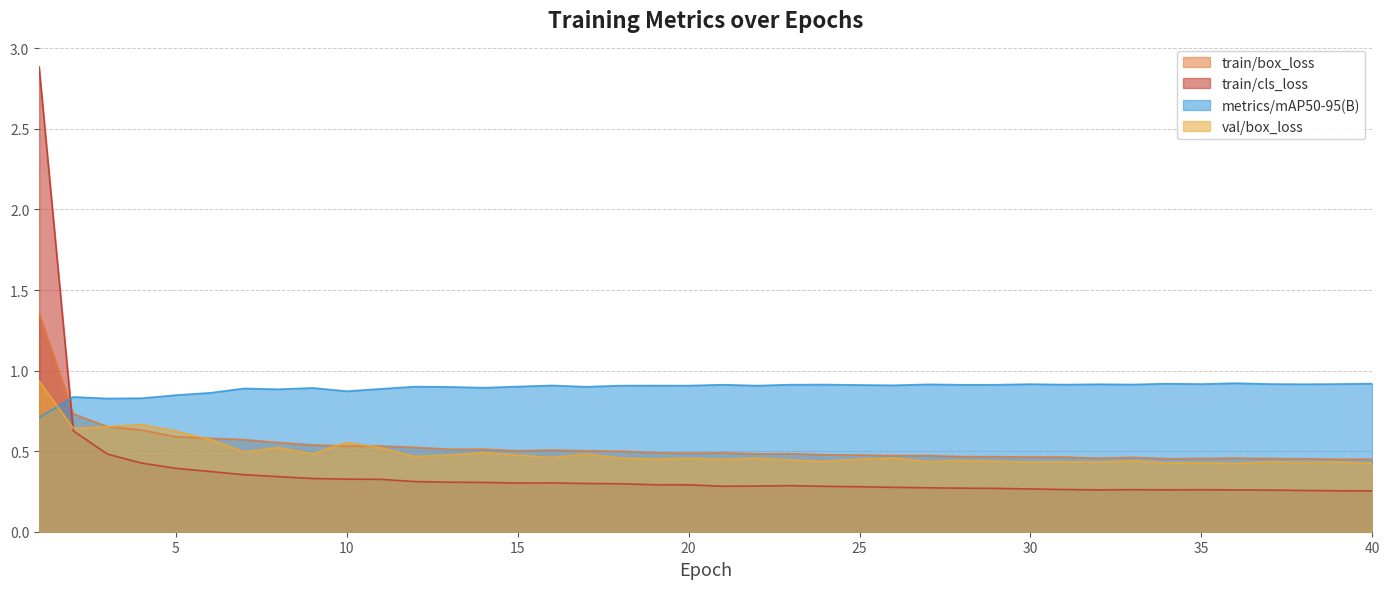

What is the spread (max minus min) of values at 7?

0.5